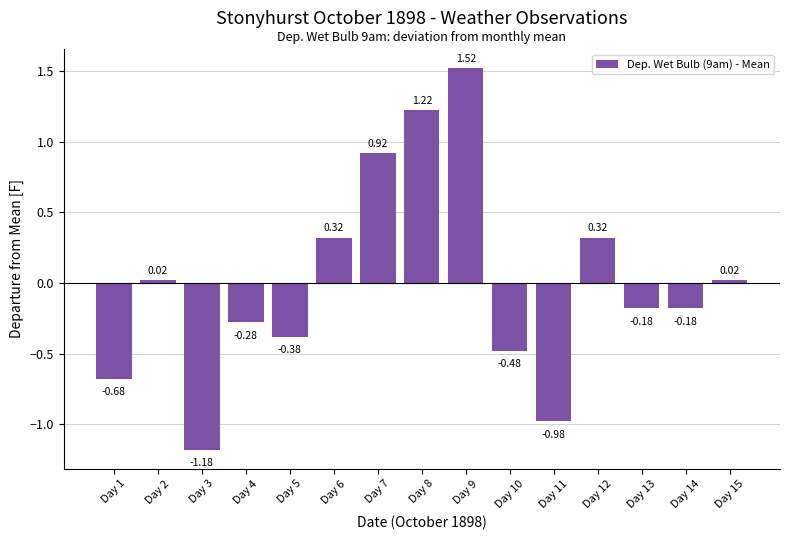

How many positive values are there?

7